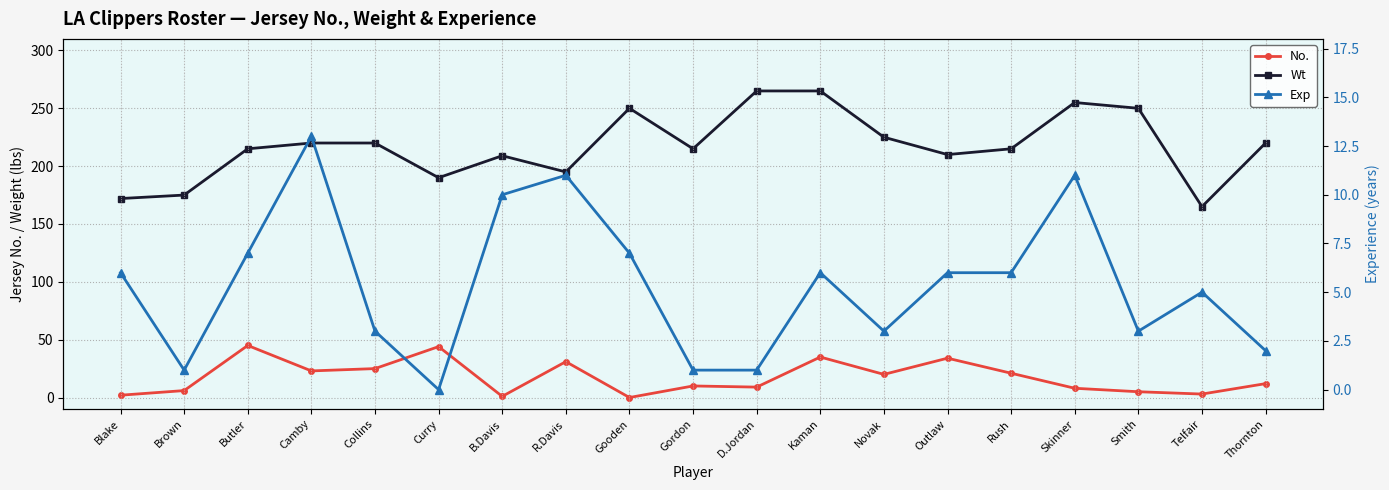

True or false: Exp has a value of -7 at Curry.

False